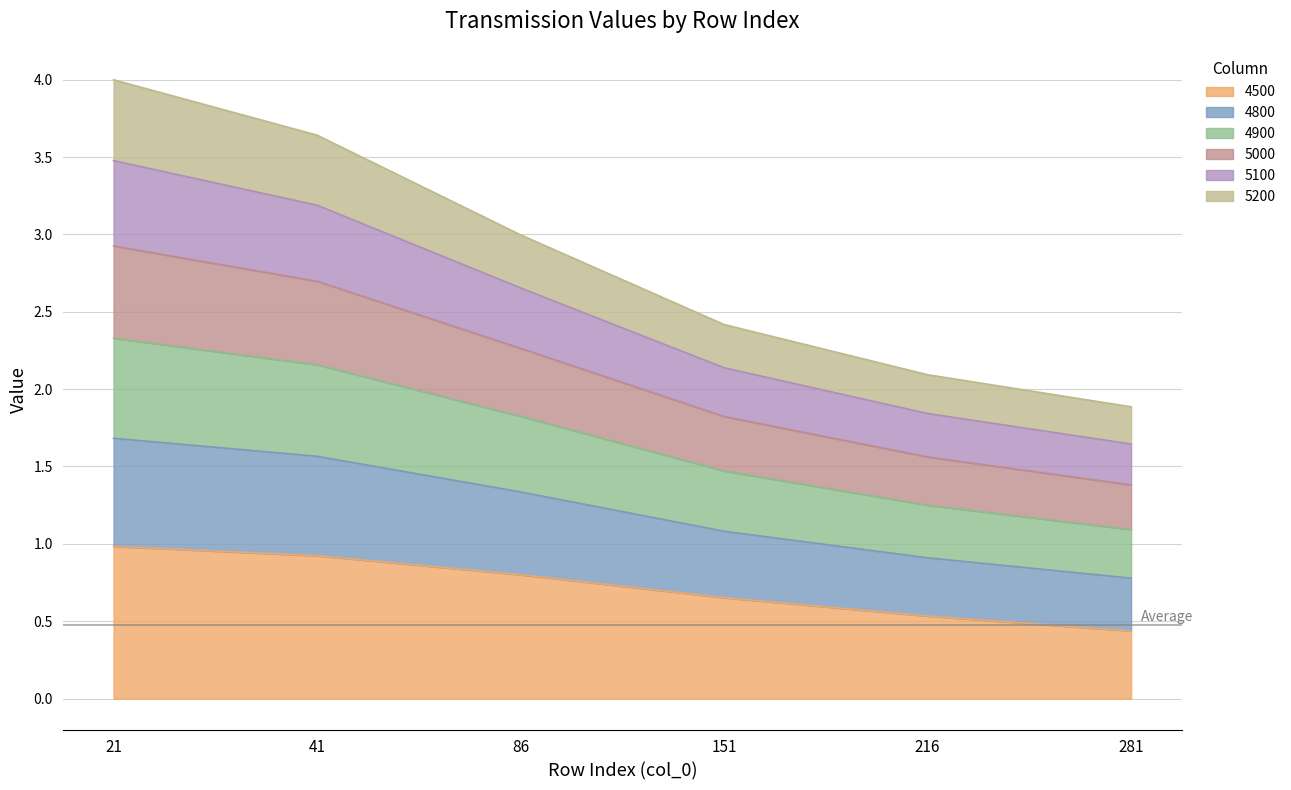

What is the smallest value displayed?

0.4